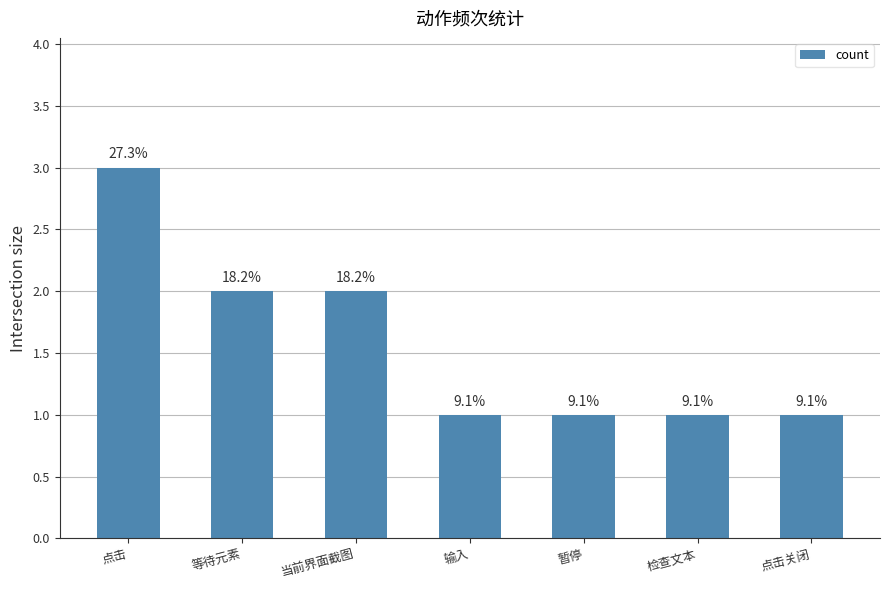

True or false: the data shows 2 at 点击关闭.

False